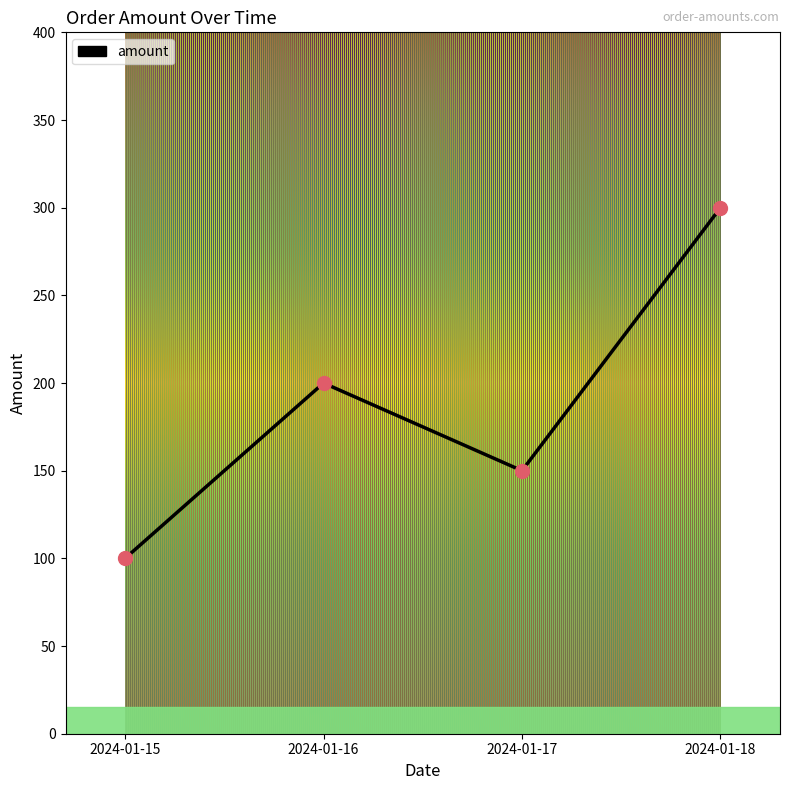

Approximately how many times larger is the value at 2024-01-15 compared to 2024-01-16?

0.5